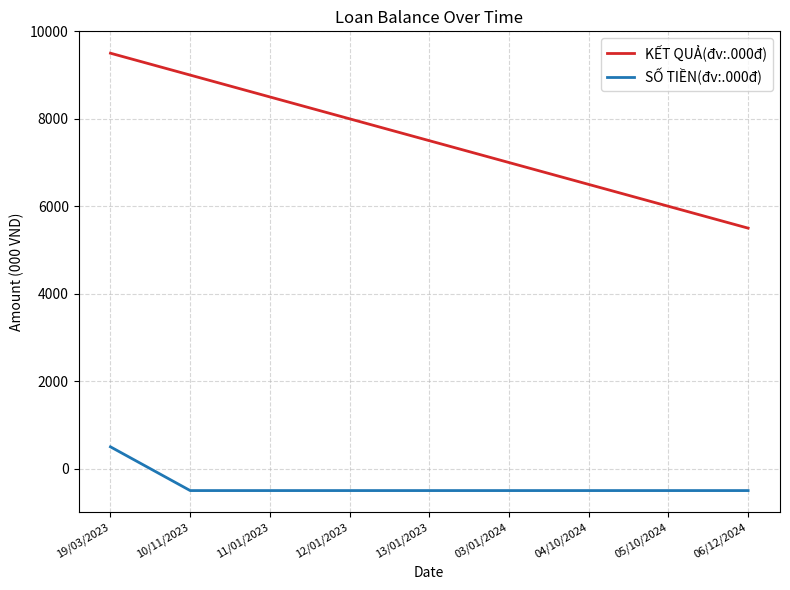

At how many categories does at least one series exceed 745?

9